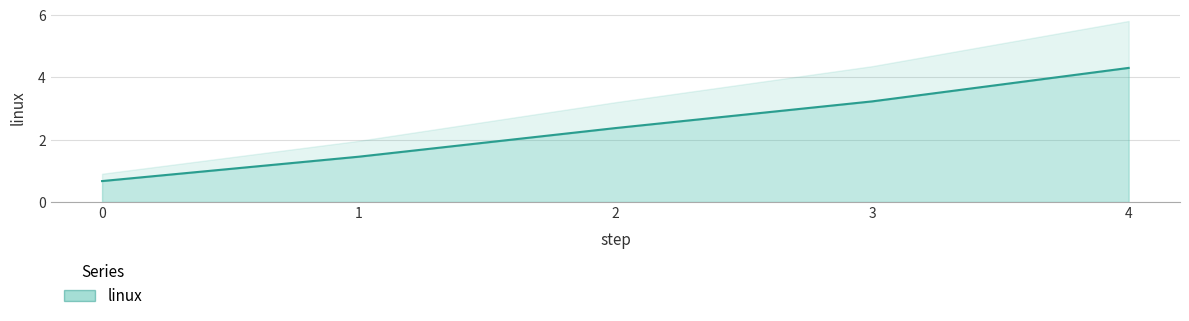

Rank the categories by value from highest to lowest.

4, 3, 2, 1, 0